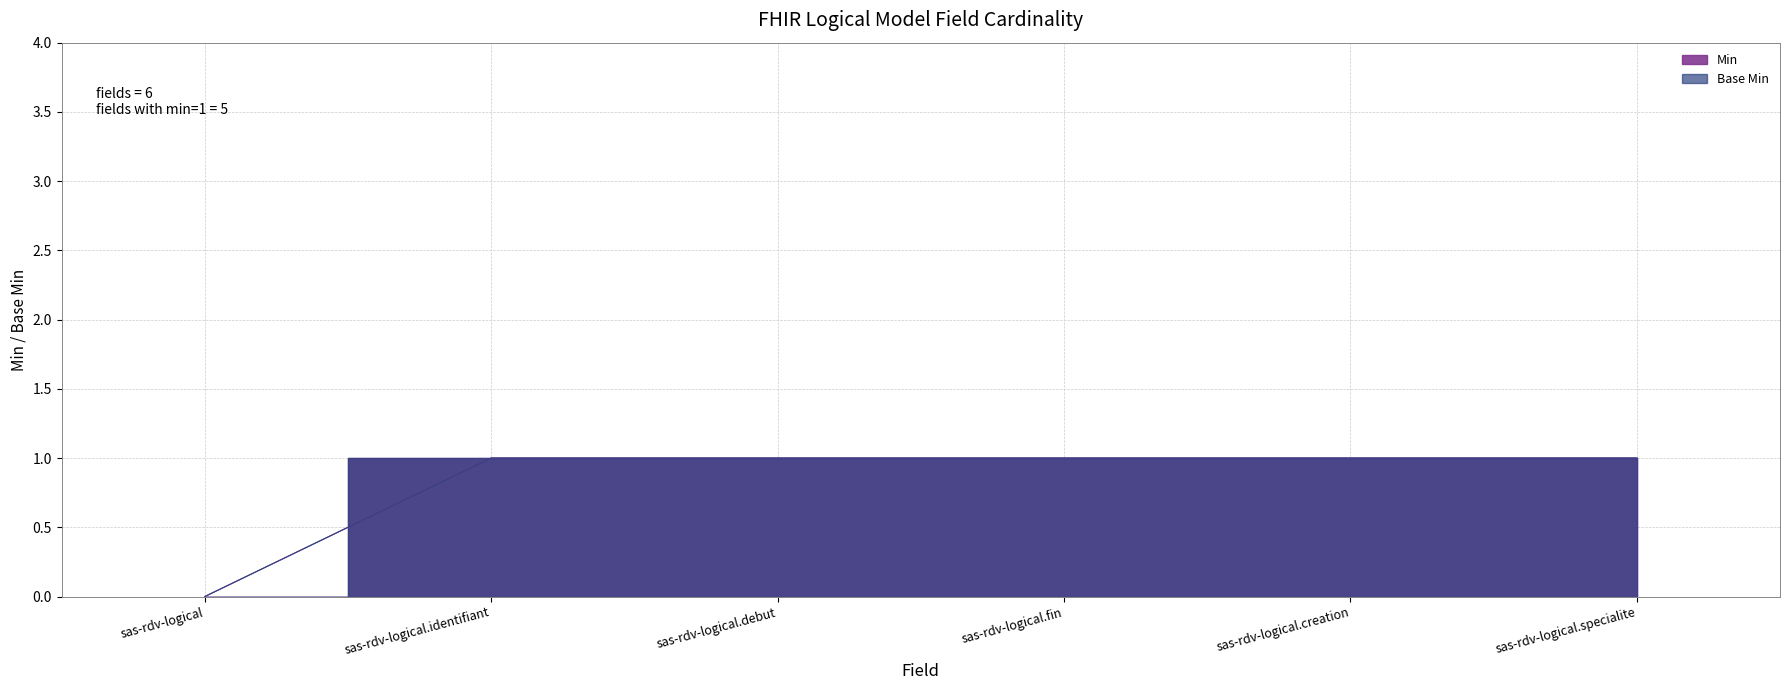

What is the total value across all series at sas-rdv-logical.identifiant?

2